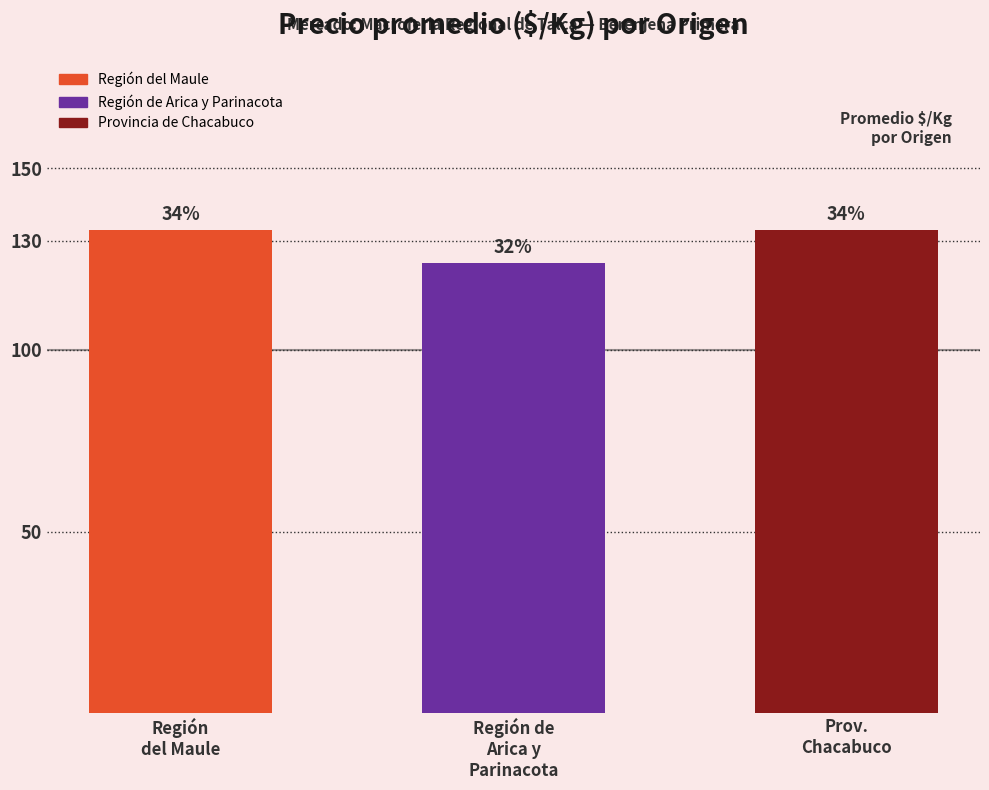

What is the label of the 3rd bar from the left?

Prov.
Chacabuco